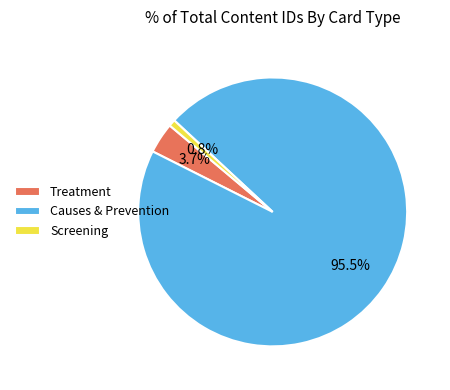

How many slices are in this pie chart?

3